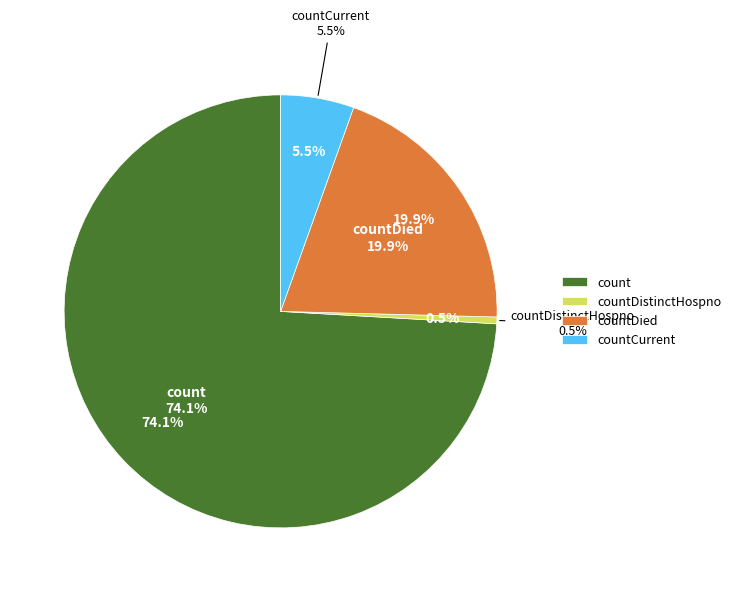

How much of the chart is everything except countCurrentSuspected?

100.0%